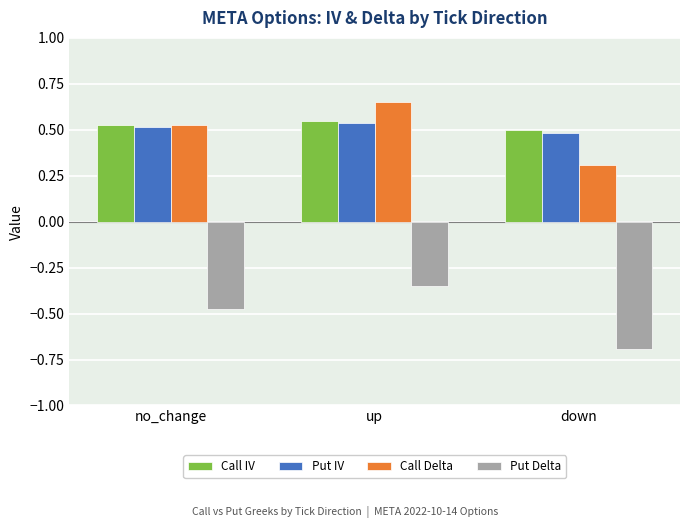

Which series has the widest spread of values?

Put Delta